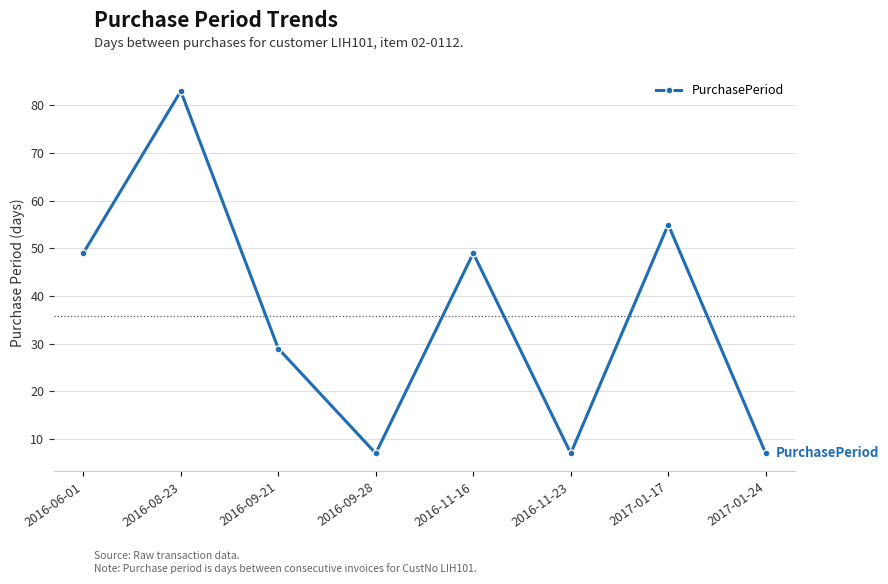

What is the smallest value displayed?

7